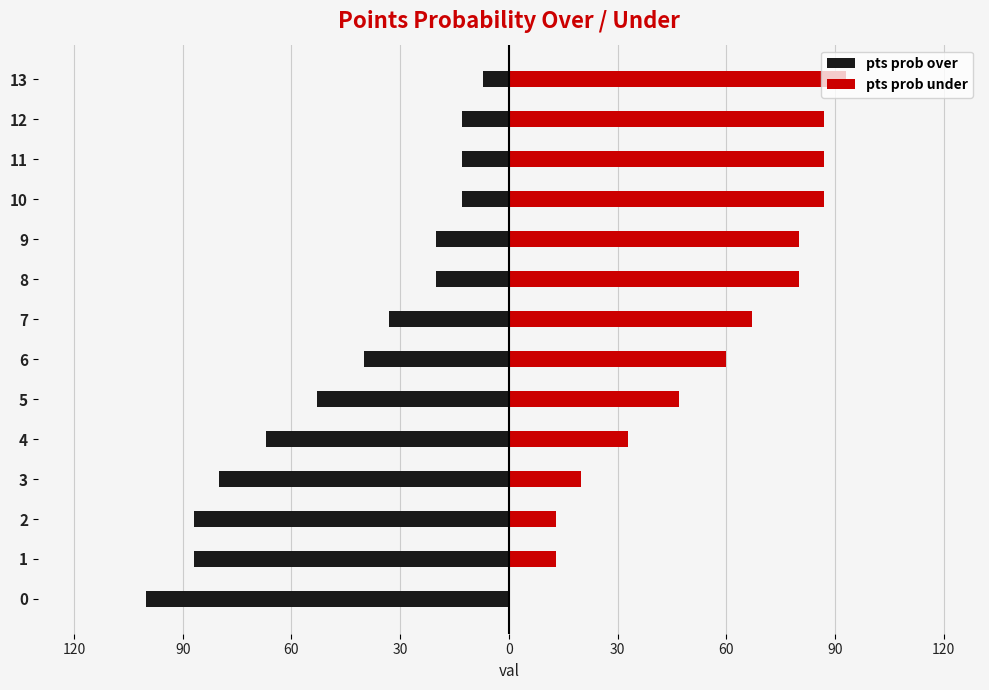

How many bars are there in each group?

2